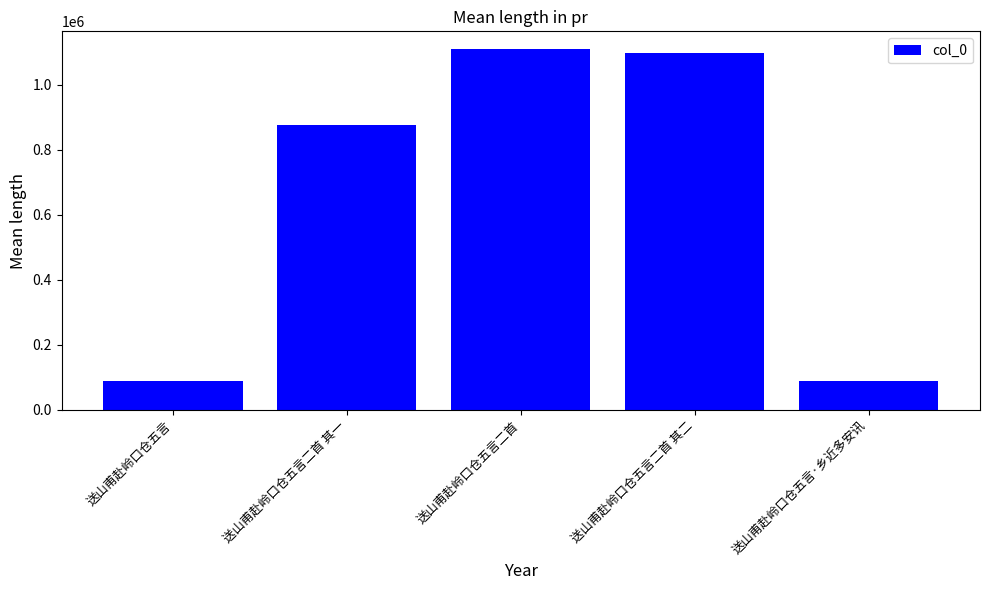

What is the sum of the values at 送山甫赴岭口仓五言二首 and 送山甫赴岭口仓五言·乡近多安讯?

1196959